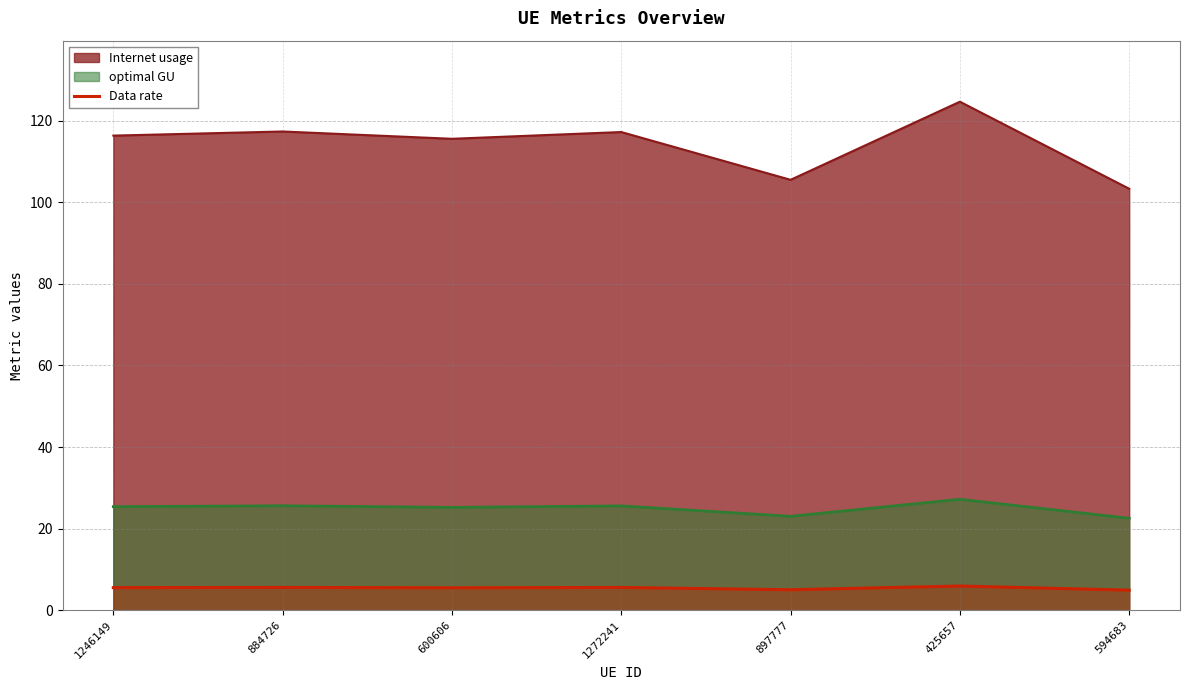

Where does the data first go above 5?

1246149